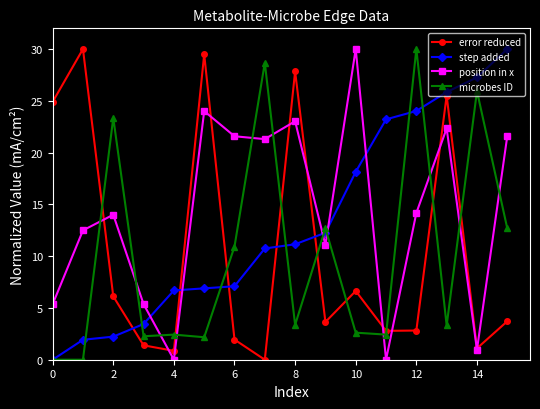

What is the greatest value displayed?

30.0